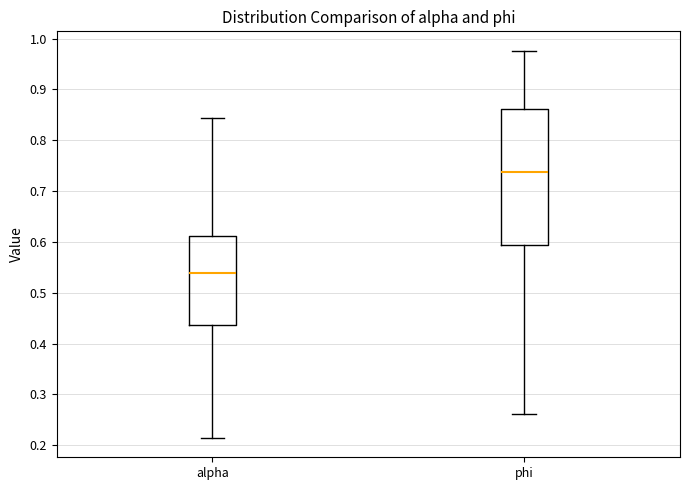

Which box has the lowest median line?

alpha